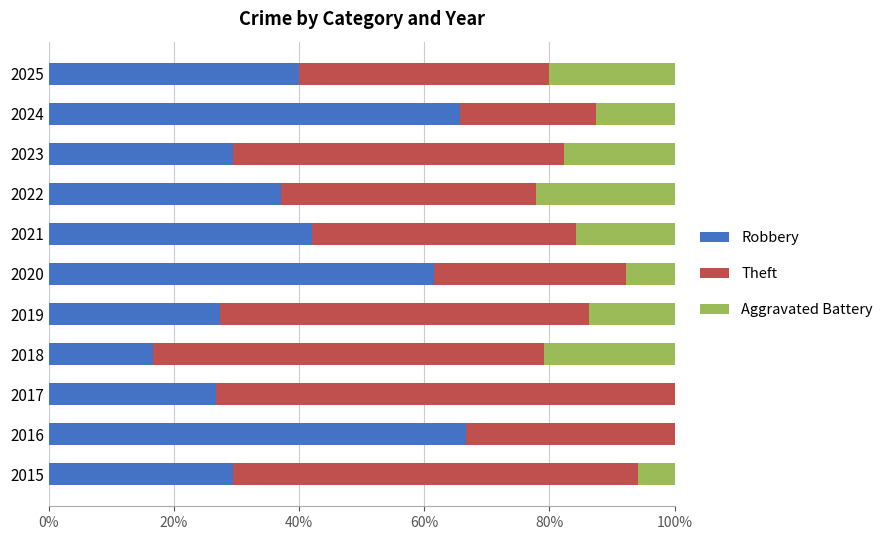

What is the total value across all series at 2025?

100.0